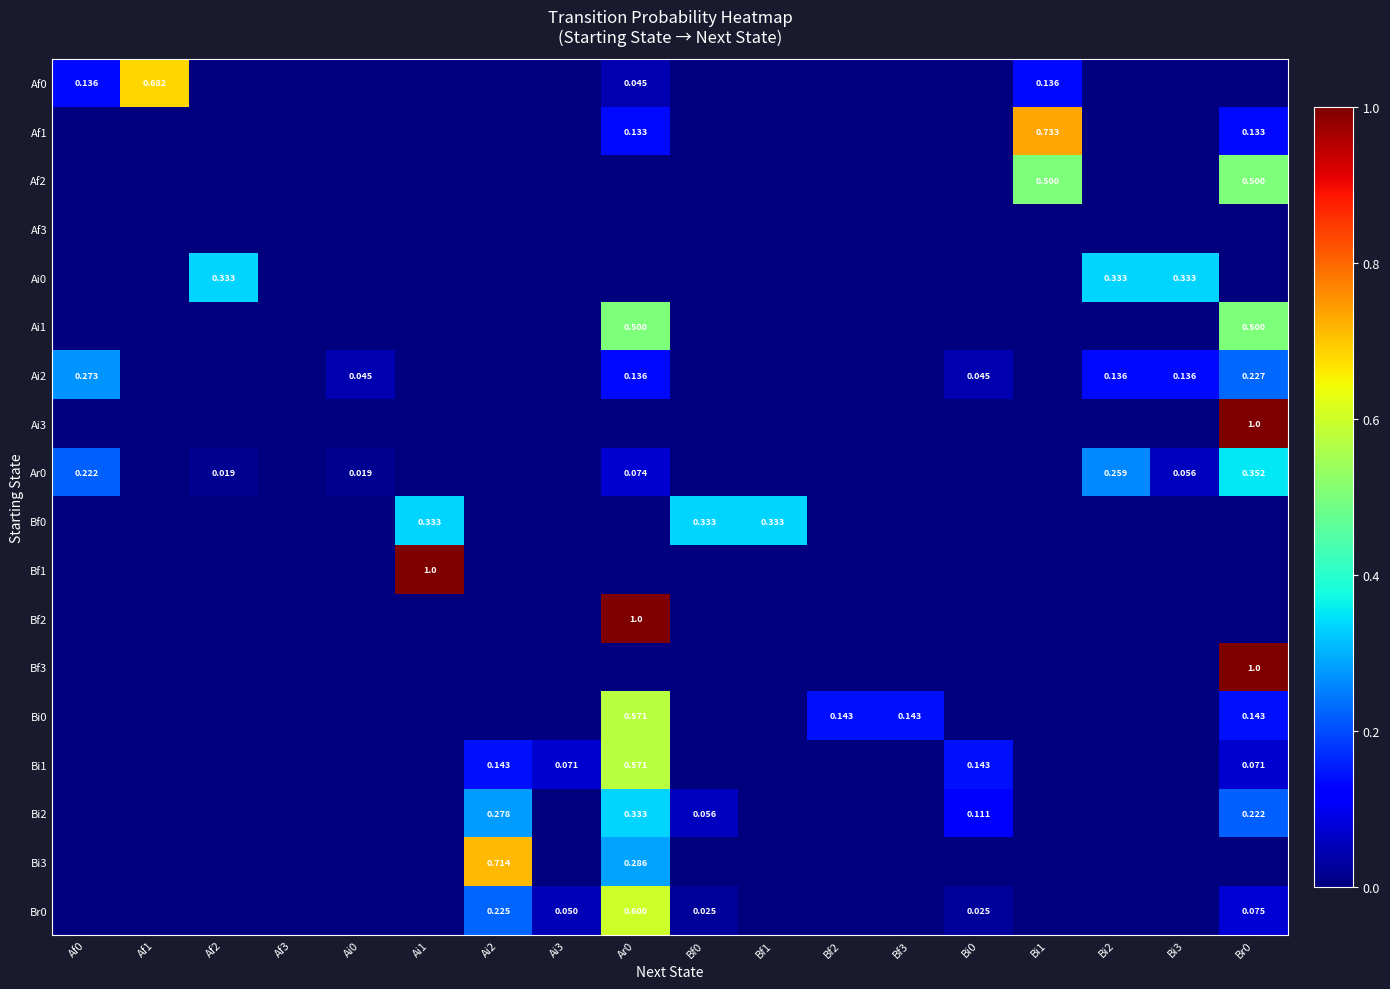

True or false: Af1 has a value of 0.2 at Af2.

False